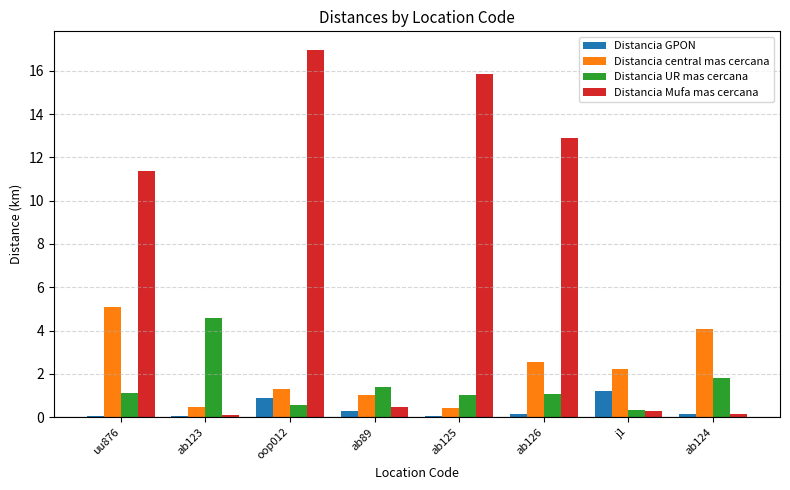

The Distancia Mufa mas cercana series shows 17.0 at oop012. True or false?

True